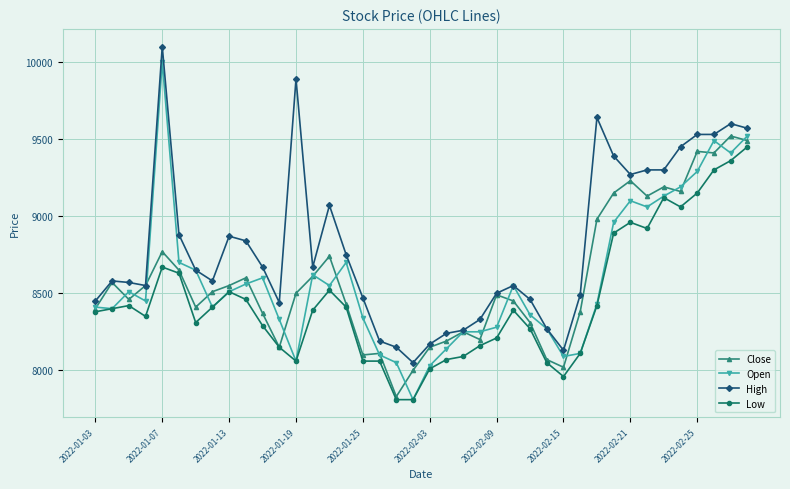

What is the greatest value displayed?

10100